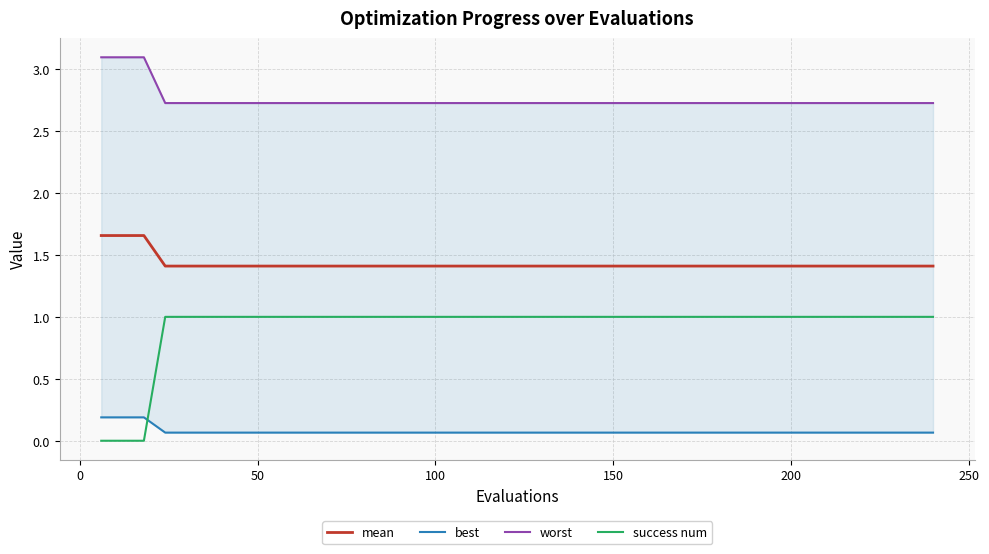

True or false: success num and mean cross at least once.

False